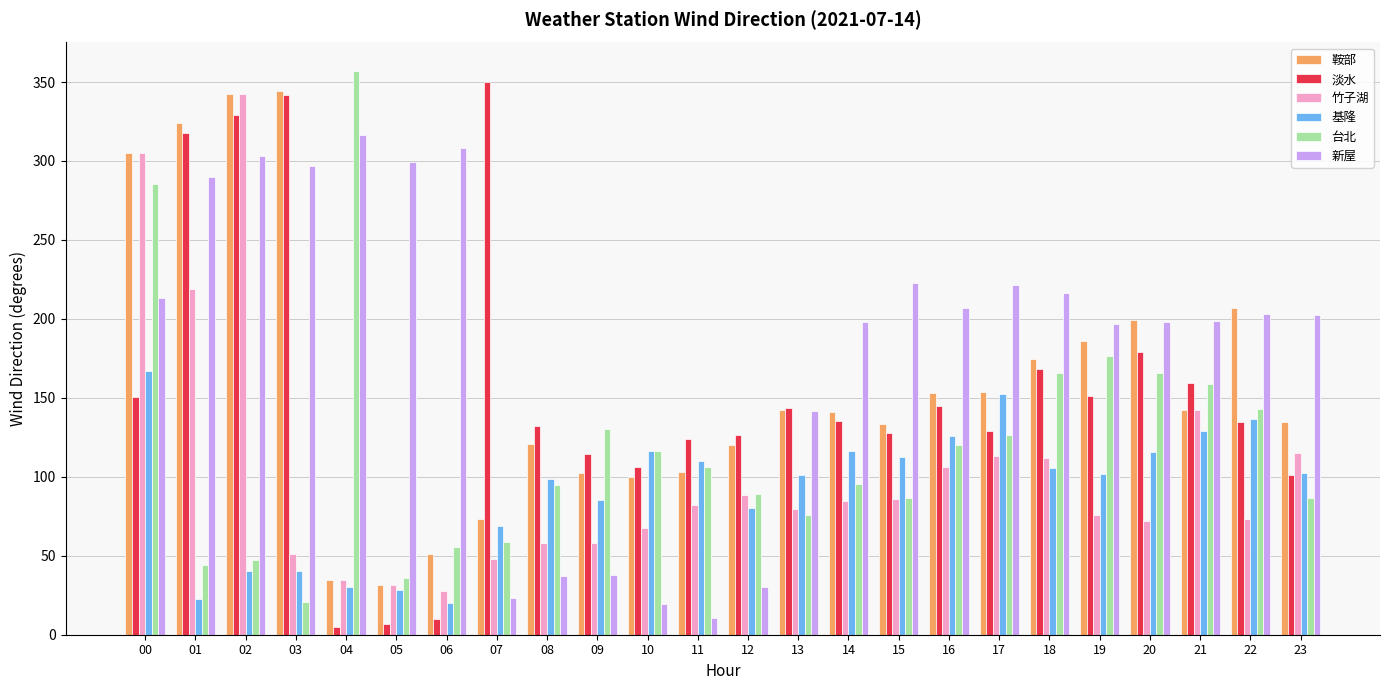

The 竹子湖 series shows 111.7 at 18. True or false?

True